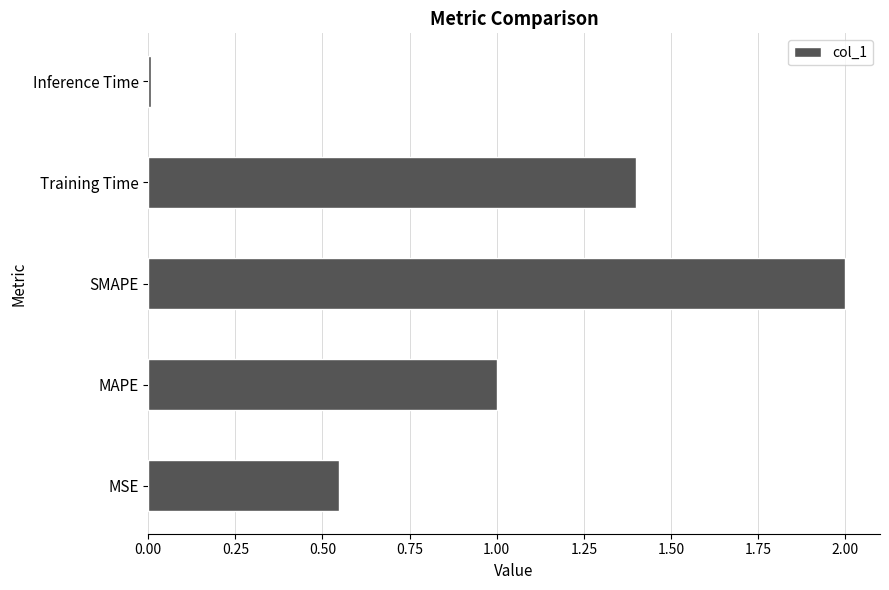

Between Inference Time and MSE, which is larger?

MSE